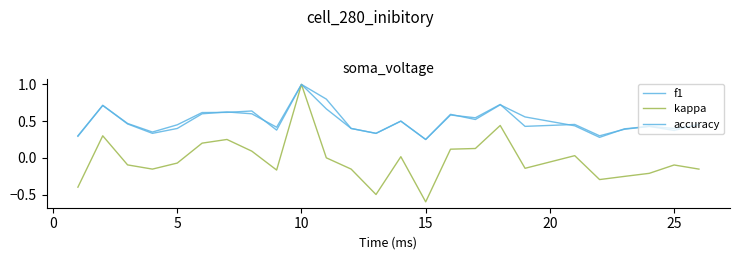

Does the chart have visible grid lines?

No